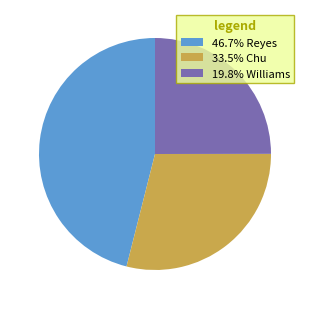

Is the sum of 46.7% Reyes and 33.5% Chu greater than half?

Yes